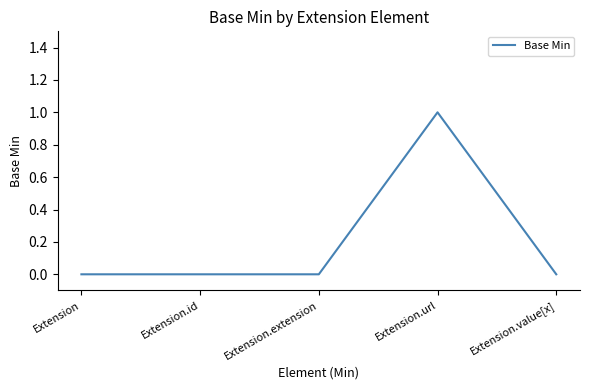

What is the difference between the maximum and minimum values?

1